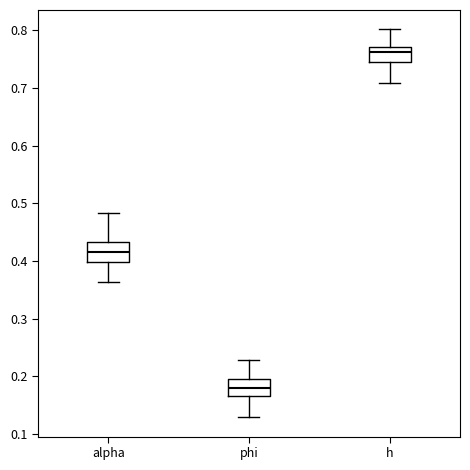

Reading left to right, transcribe this box plot: for each box, give where its median line is, the range the box spans, and where its two whiskers end, as read against the y-axis. The values are not printed on the chart, so give them approximately, as read against the axis.

alpha: median 0.42, box 0.40 to 0.43, whiskers 0.36 to 0.48
phi: median 0.18, box 0.17 to 0.20, whiskers 0.13 to 0.23
h: median 0.76, box 0.75 to 0.77, whiskers 0.71 to 0.80